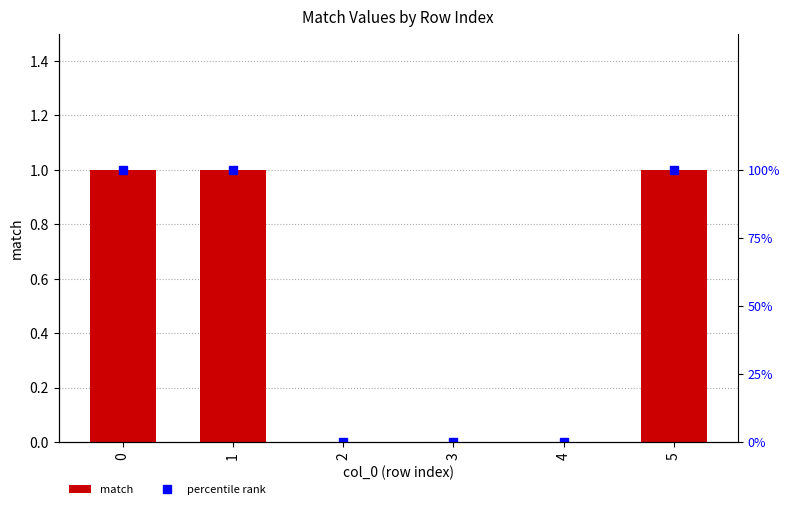

How many groups of bars are there?

6